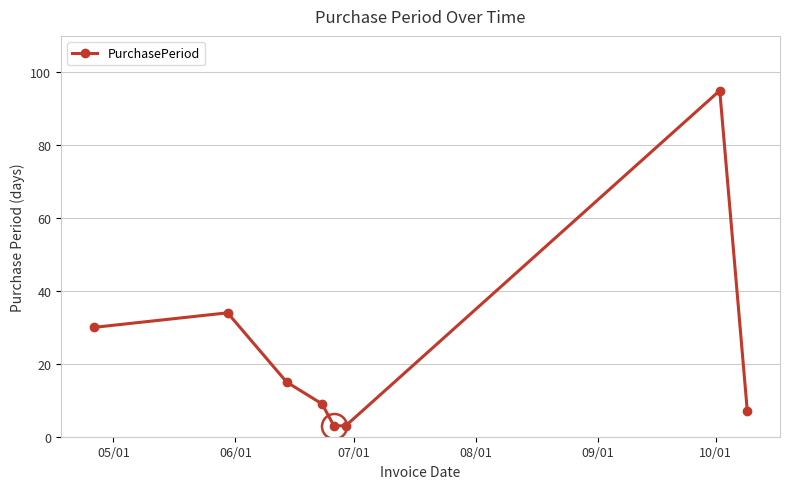

What is the difference between the maximum and second lowest values?

92